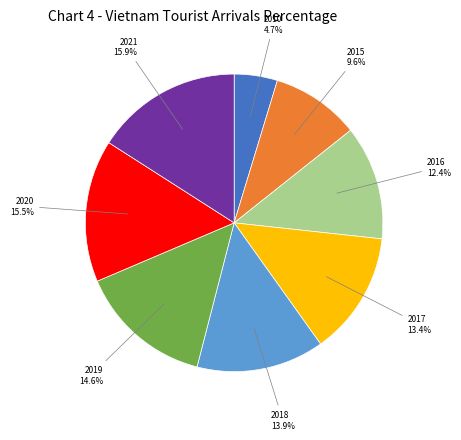

To the nearest percent, what is the difference between the largest and smallest slice percentages?

11%